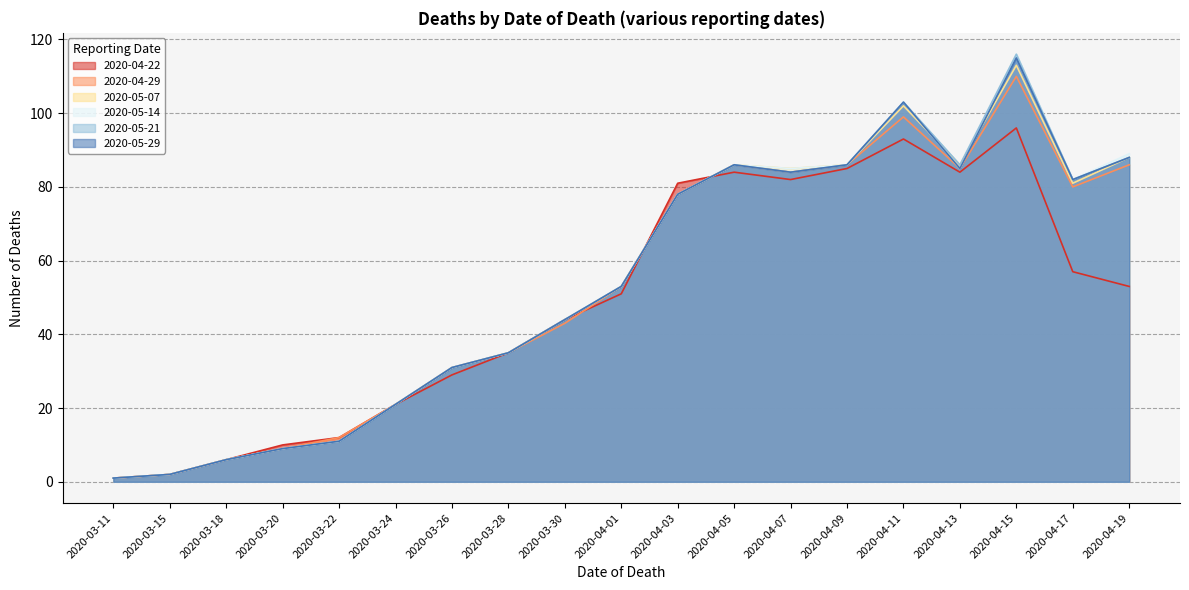

What is the value of the 2020-05-14 point at the 4th from the left?

9